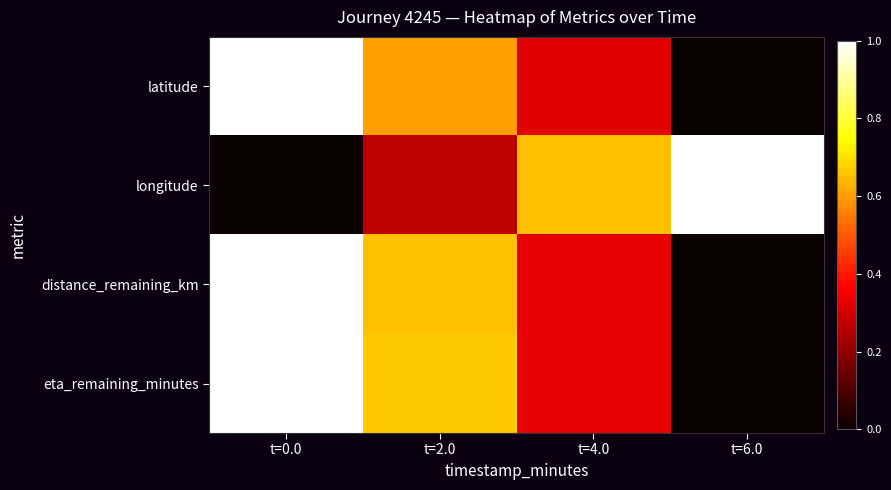

What is the spread (max minus min) of values at t=0.0?

1.0